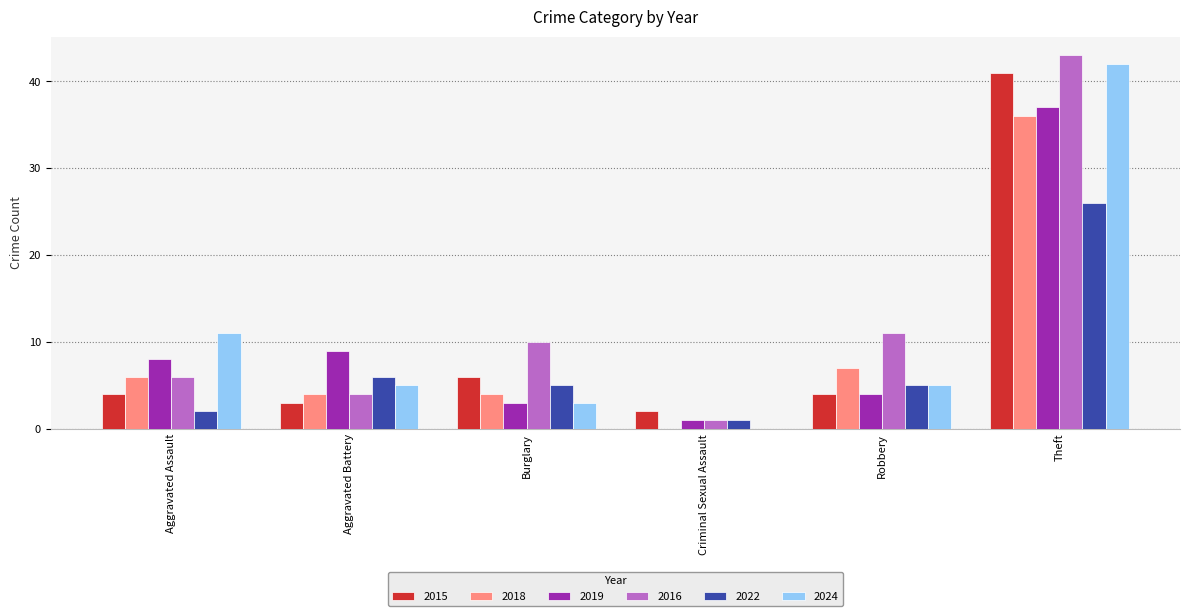

What is the sum of the 2016 values at Theft and Robbery?

54